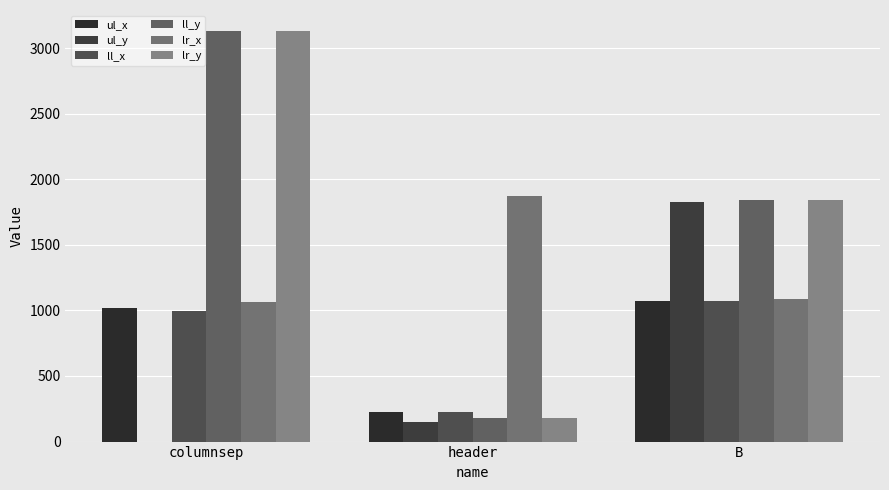

Reading right to left, transcribe all the data shown in this chart.

ul_x: 1072	225	1017
ul_y: 1826	150	0
ll_x: 1072	225	994
ll_y: 1845	182	3133
lr_x: 1086	1869	1063
lr_y: 1845	182	3133